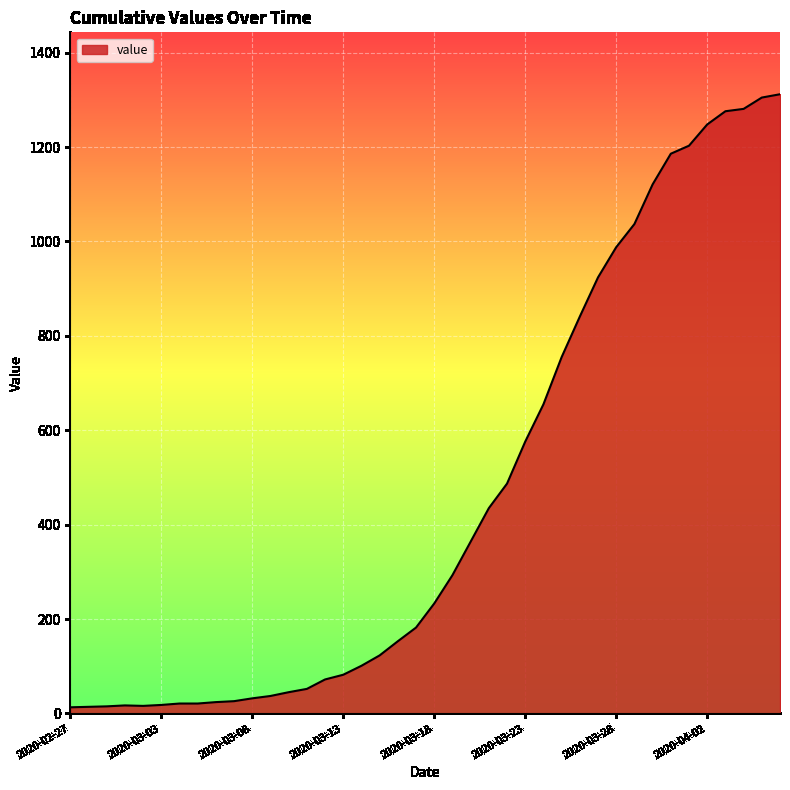

What is the maximum value shown in the chart?

1312